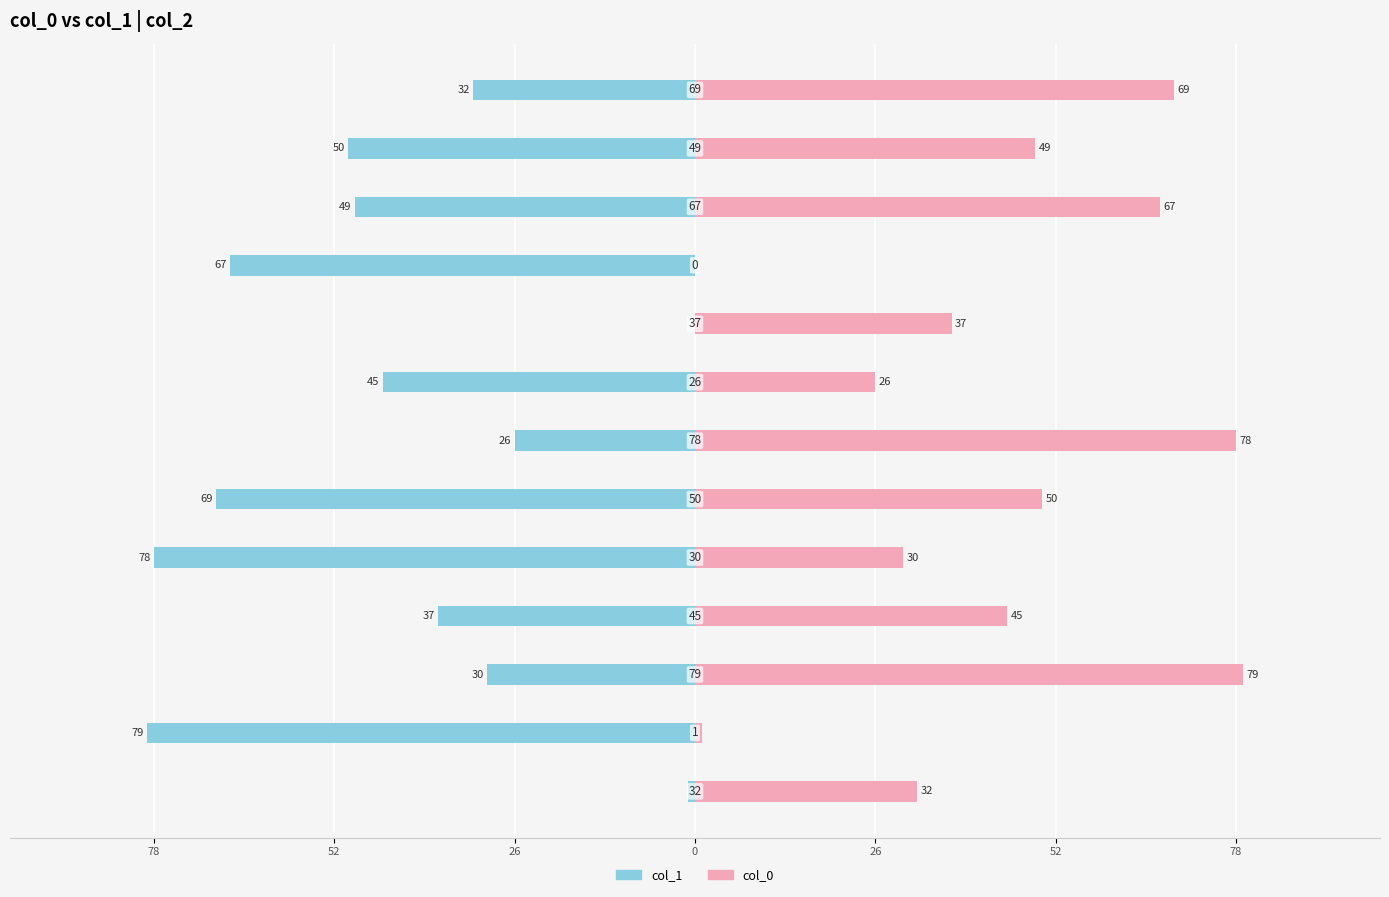

What is the maximum value for col_0?

79